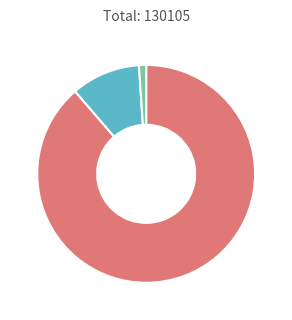

Is there any slice that represents more than half of the pie?

Yes